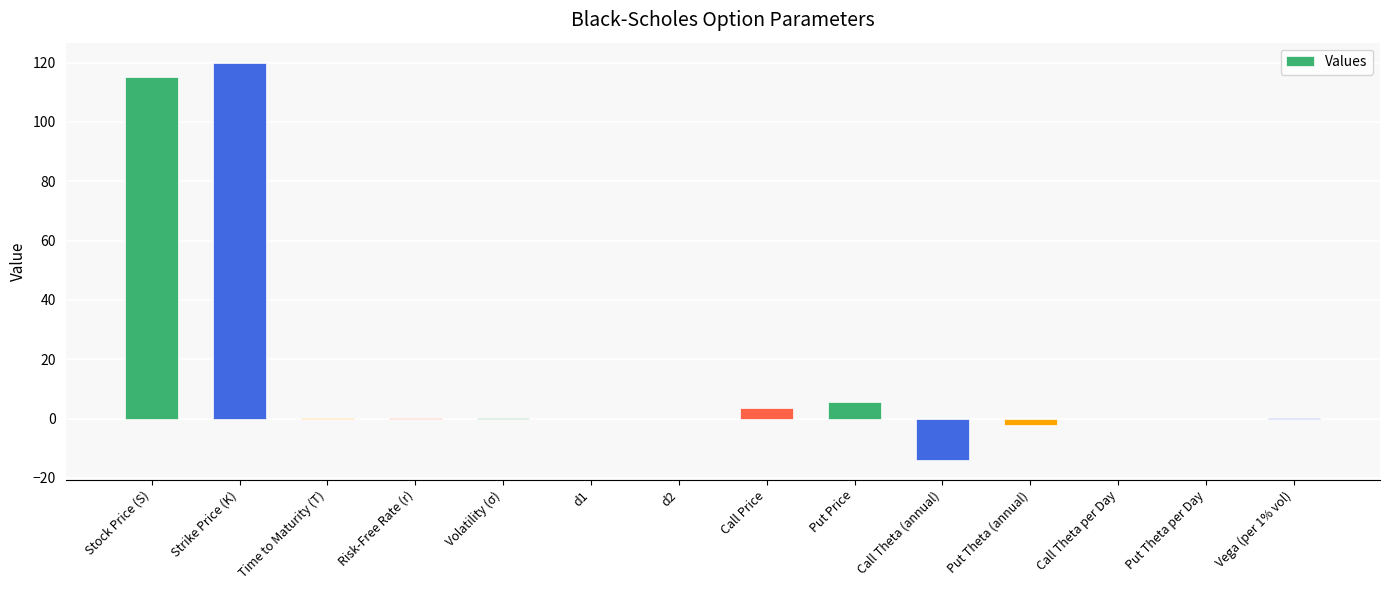

What is the maximum value shown in the chart?

120.0